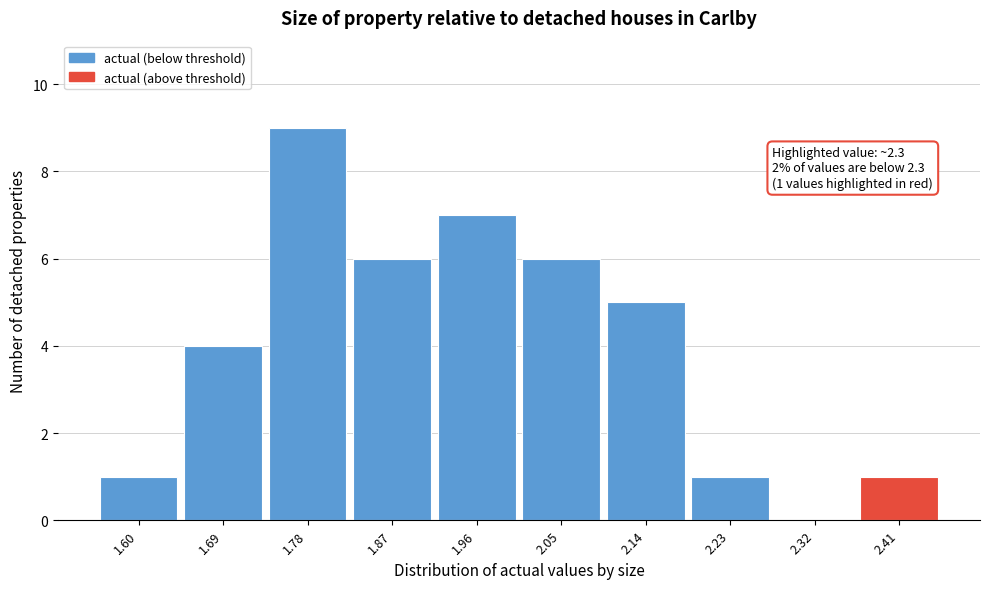

Reading left to right, what are all the values shown in this chart?

1.60=1	1.69=4	1.78=9	1.87=6	1.96=7	2.05=6	2.14=5	2.23=1	2.32=0	2.41=1